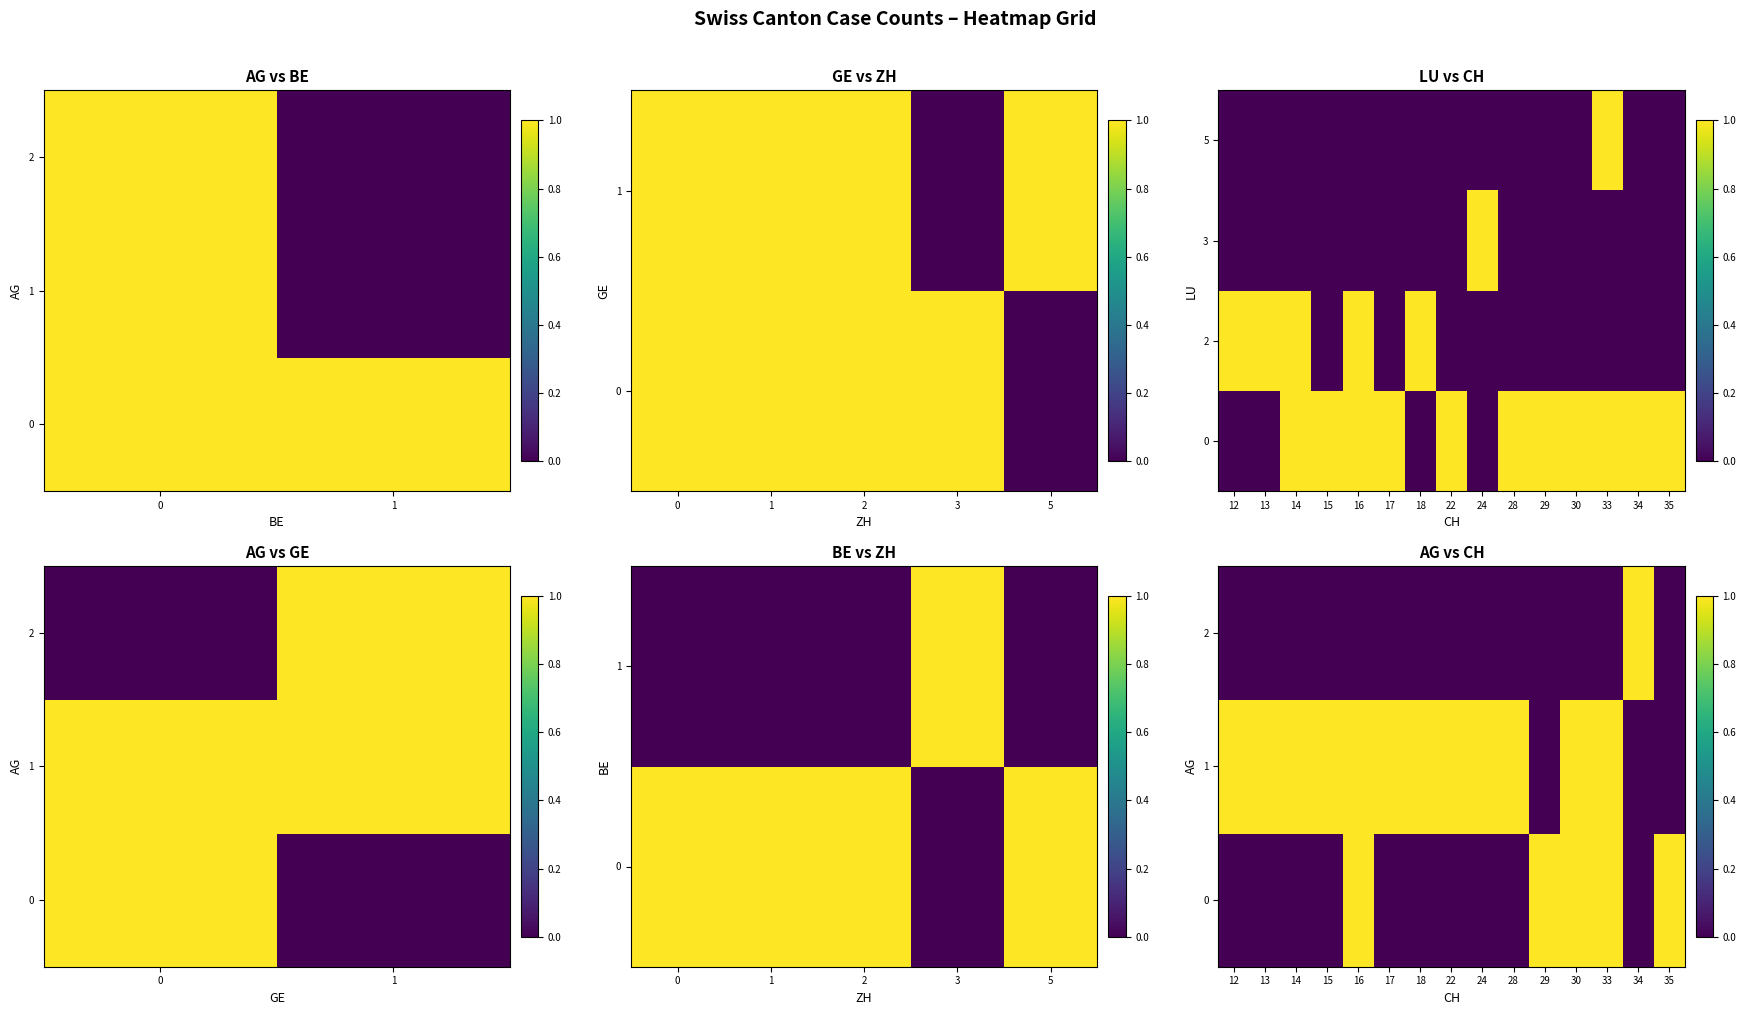

How many positive values does the 1 series have?

12